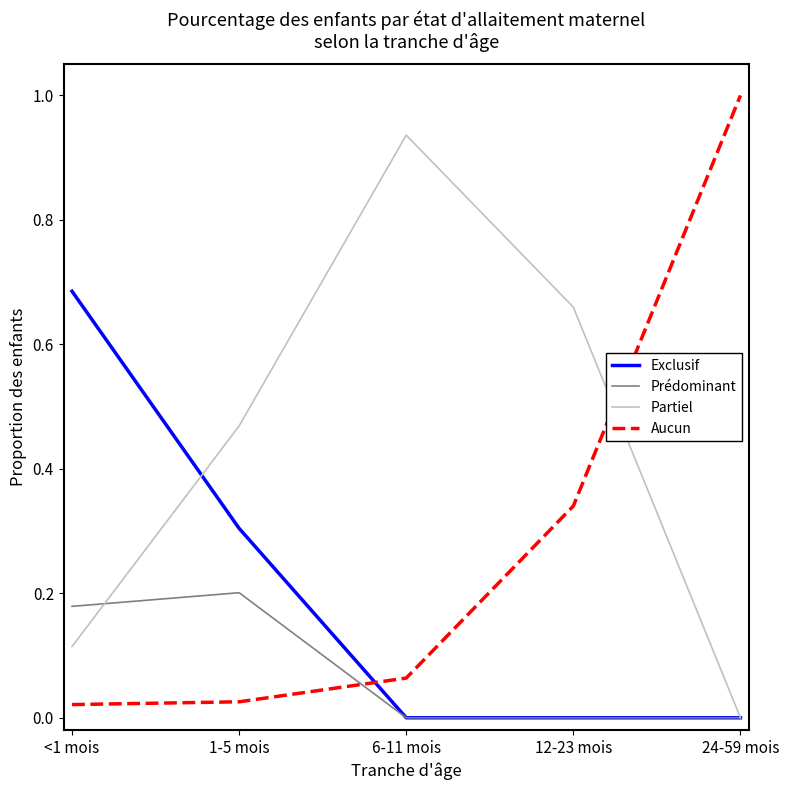

True or false: Aucun has more than 0 interior local peaks.

False